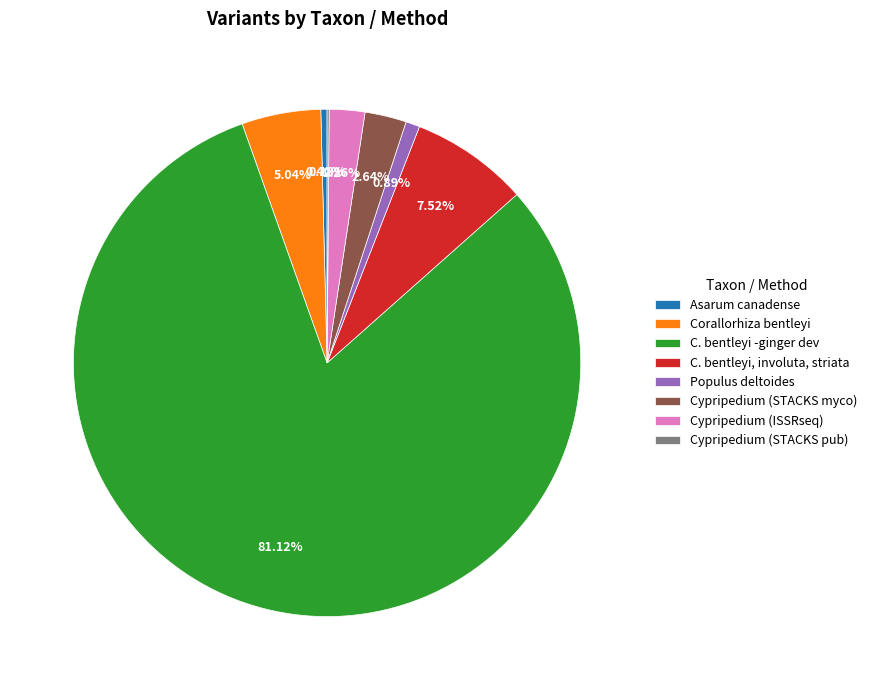

The Populus deltoides slice represents 11% of the pie. True or false?

False